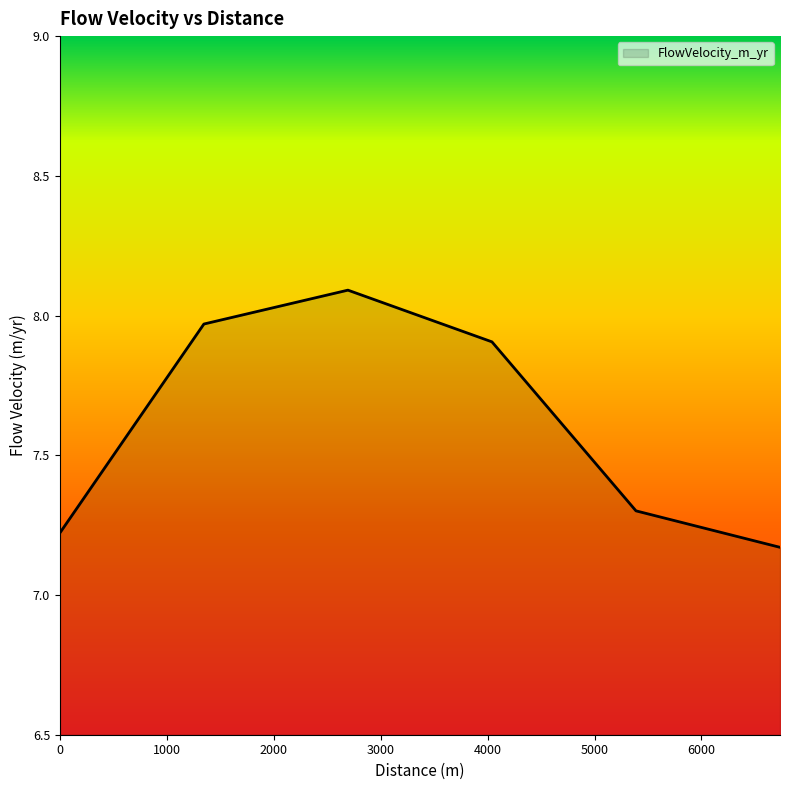

True or false: there are more than 2 points higher than both neighbors.

False